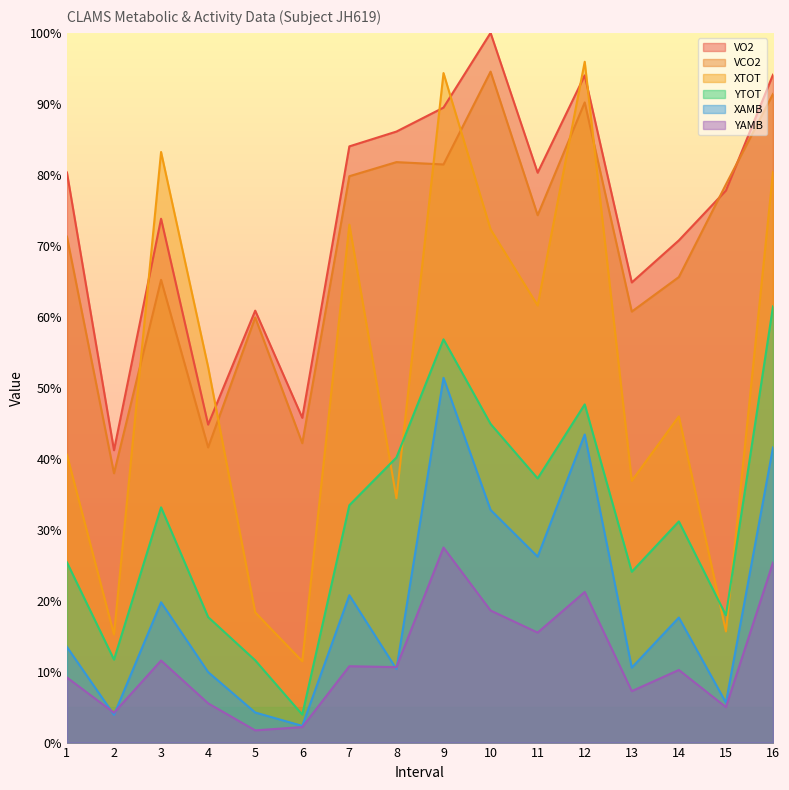

What is the value of the VO2 point at the 5th from the left?

60.9